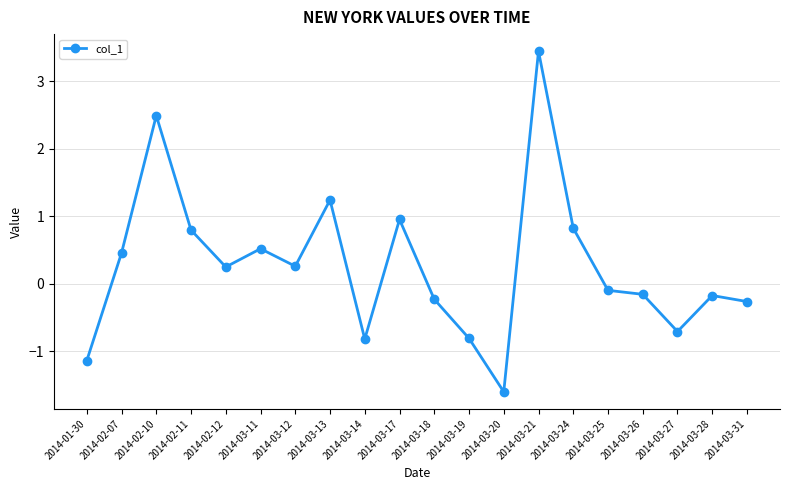

Which label corresponds to the smallest value in the chart?

2014-03-20